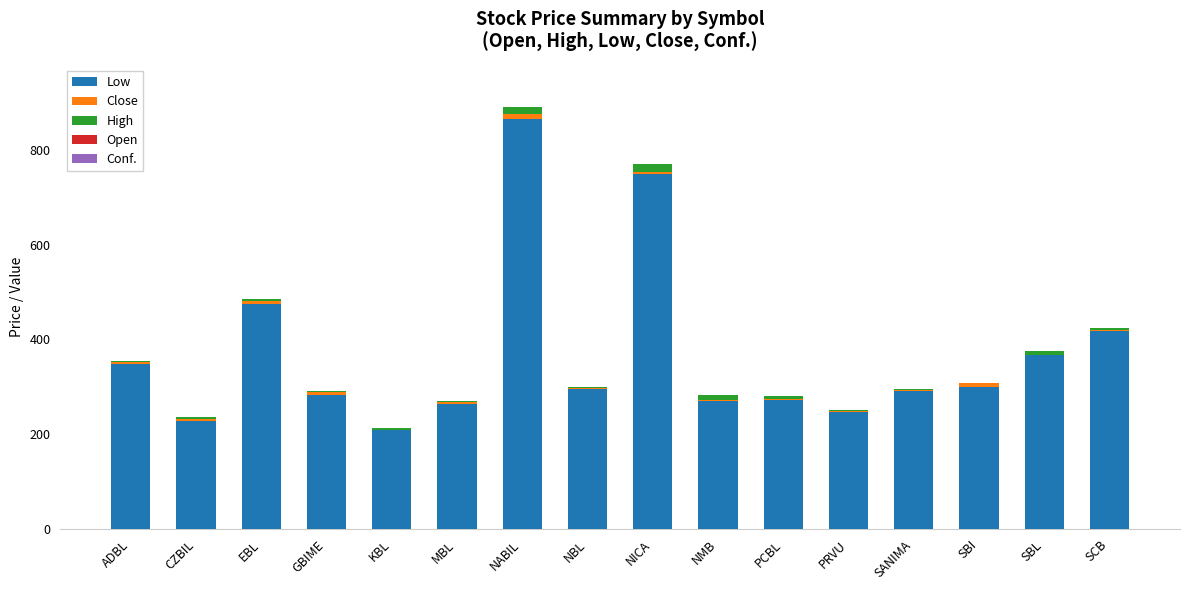

Is it true that Low equals 274.6 at KBL?

False